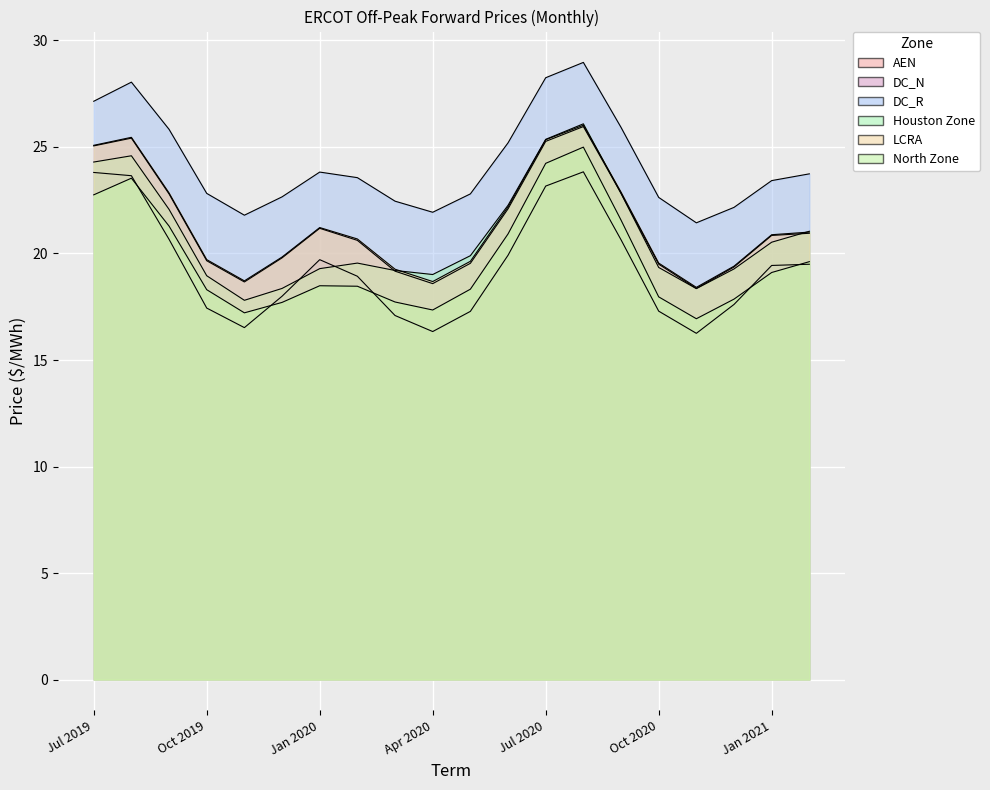

How many values in the LCRA series are below 20?

9